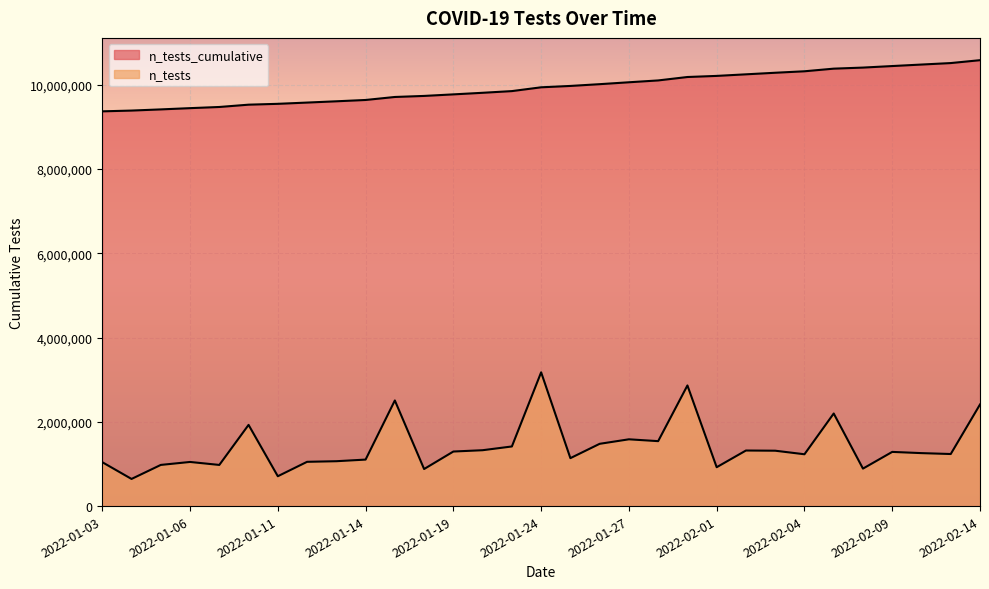

Does the chart display data point markers on the line(s)?

No